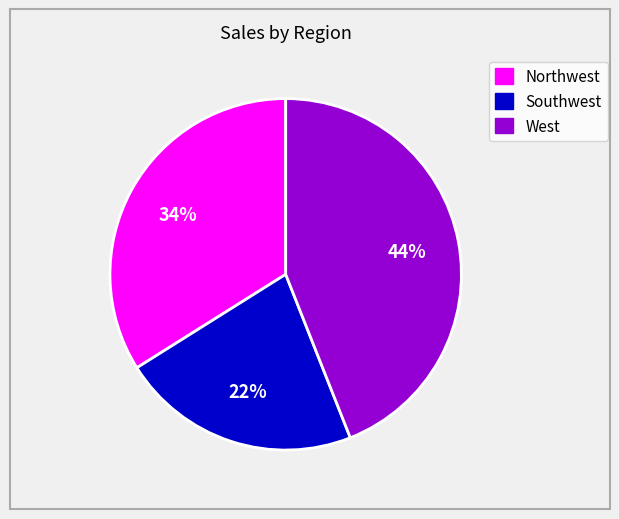

Count the number of slices in the pie.

3